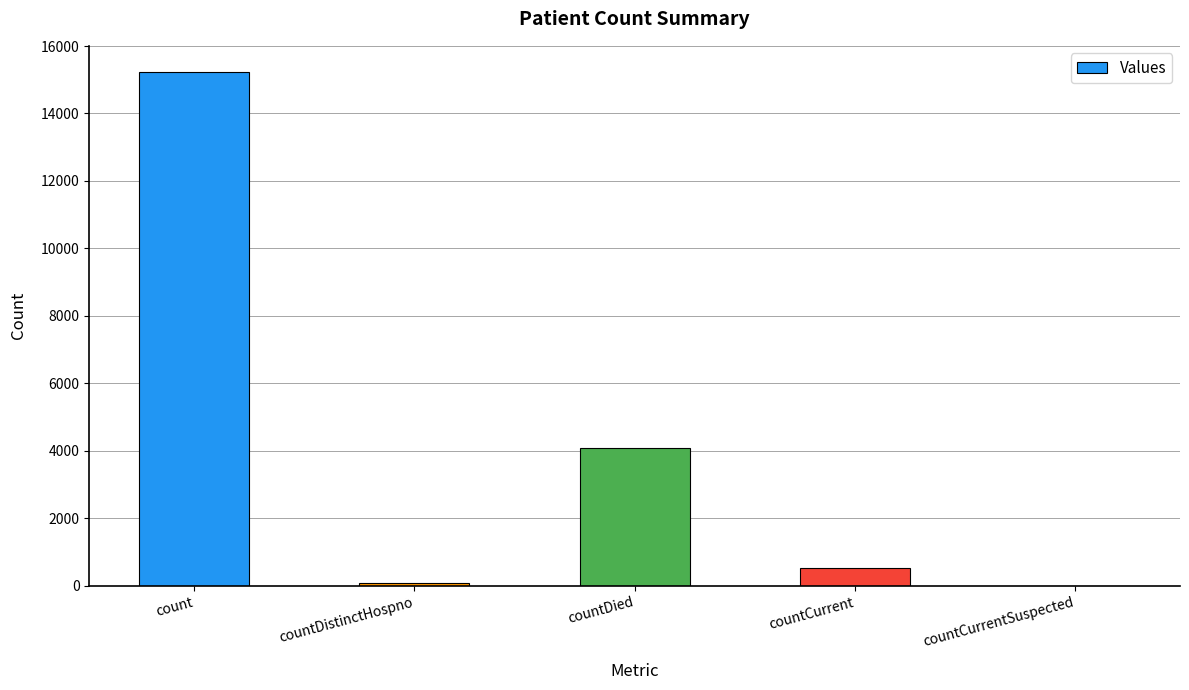

How many positive values are there?

4